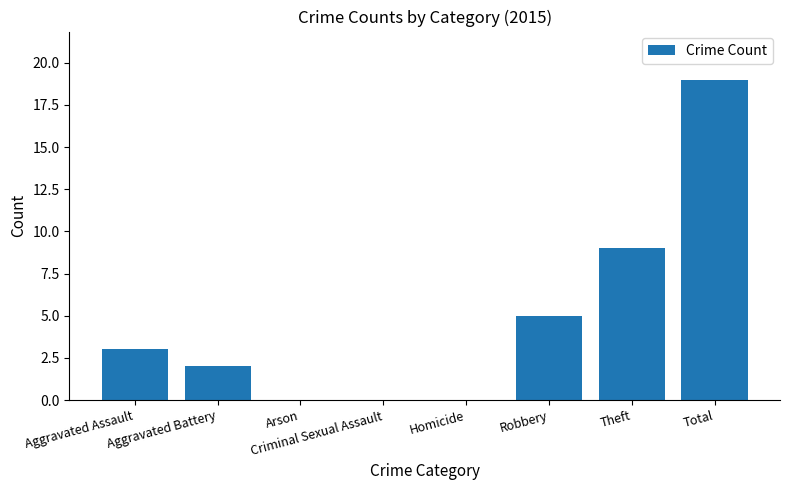

Between Criminal Sexual Assault and Robbery, which is larger?

Robbery